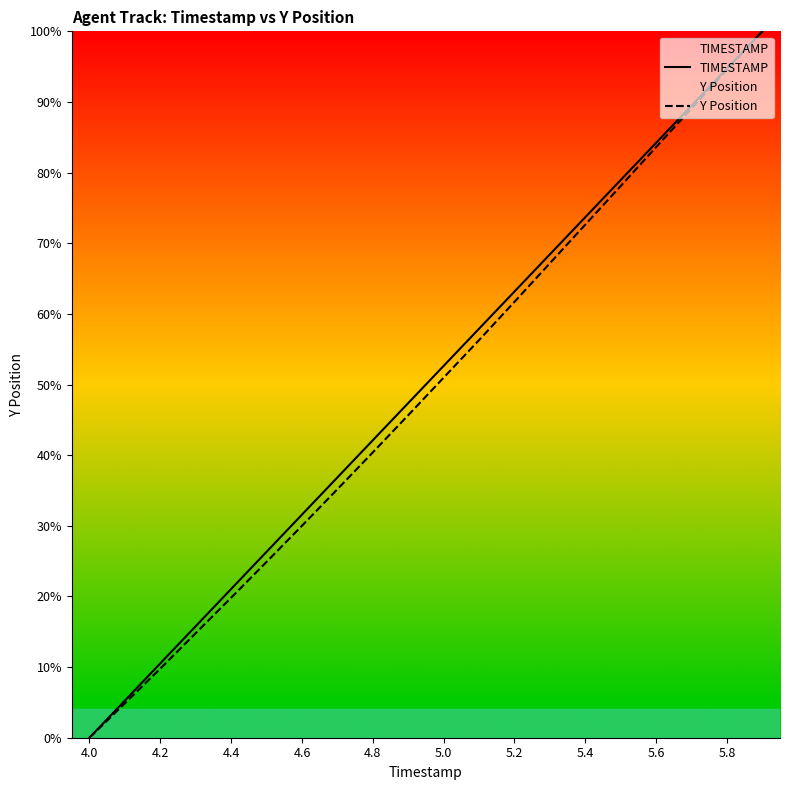

What is the highest value of the TIMESTAMP series?

100.0